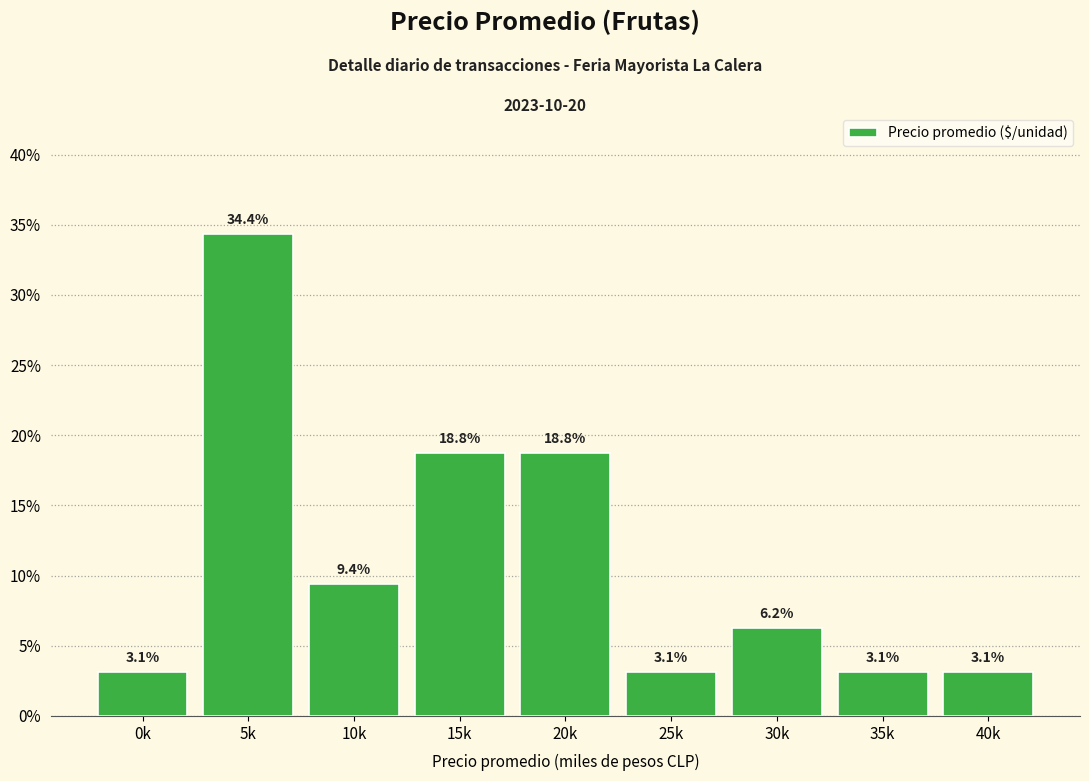

What is the label of the 3rd bar from the right?

30k